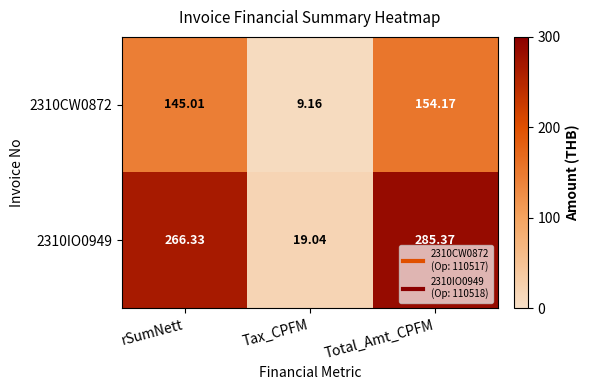

Is the value of 2310CW0872 at Tax_CPFM greater than the value of 2310IO0949 at rSumNett?

No